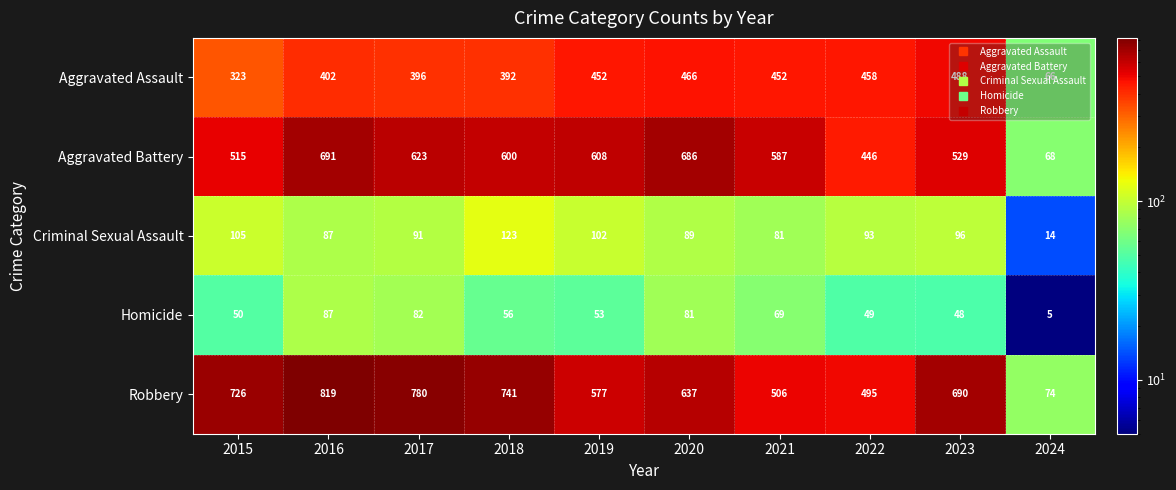

What is the difference between the highest and lowest values at 2015?

676